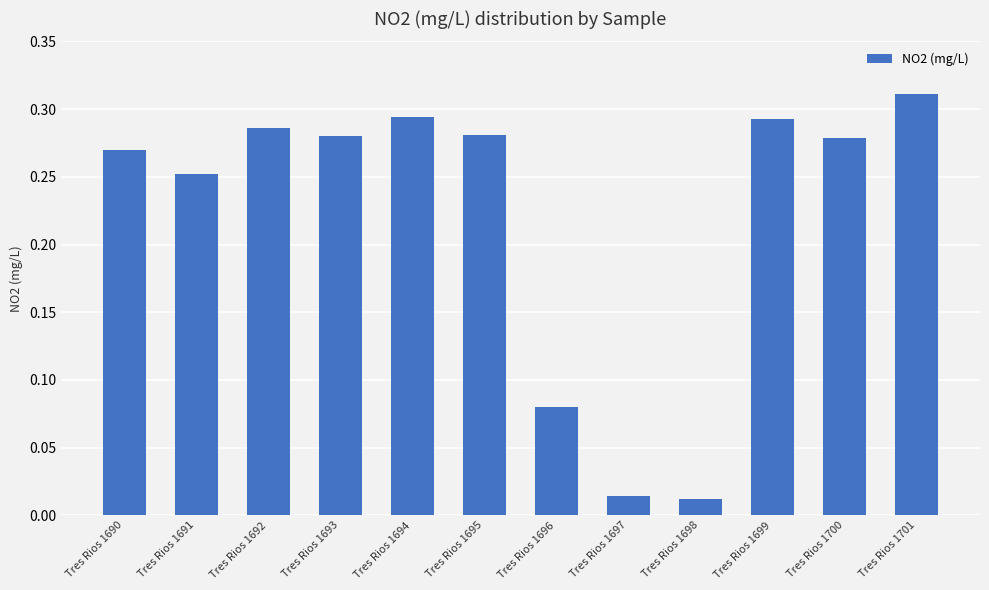

True or false: the data shows 0.1 at Tres Rios 1690.

False